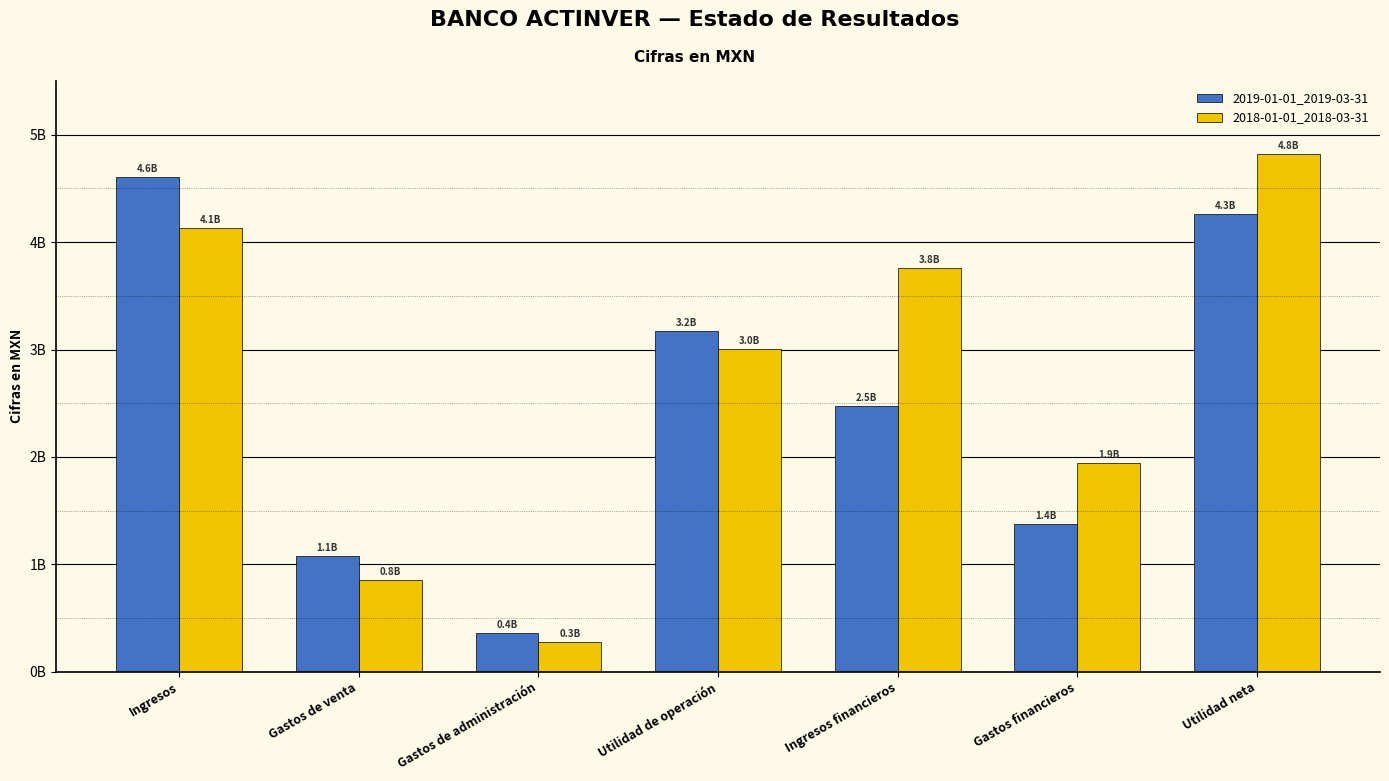

What are all the series names shown in the legend?

2019-01-01_2019-03-31, 2018-01-01_2018-03-31